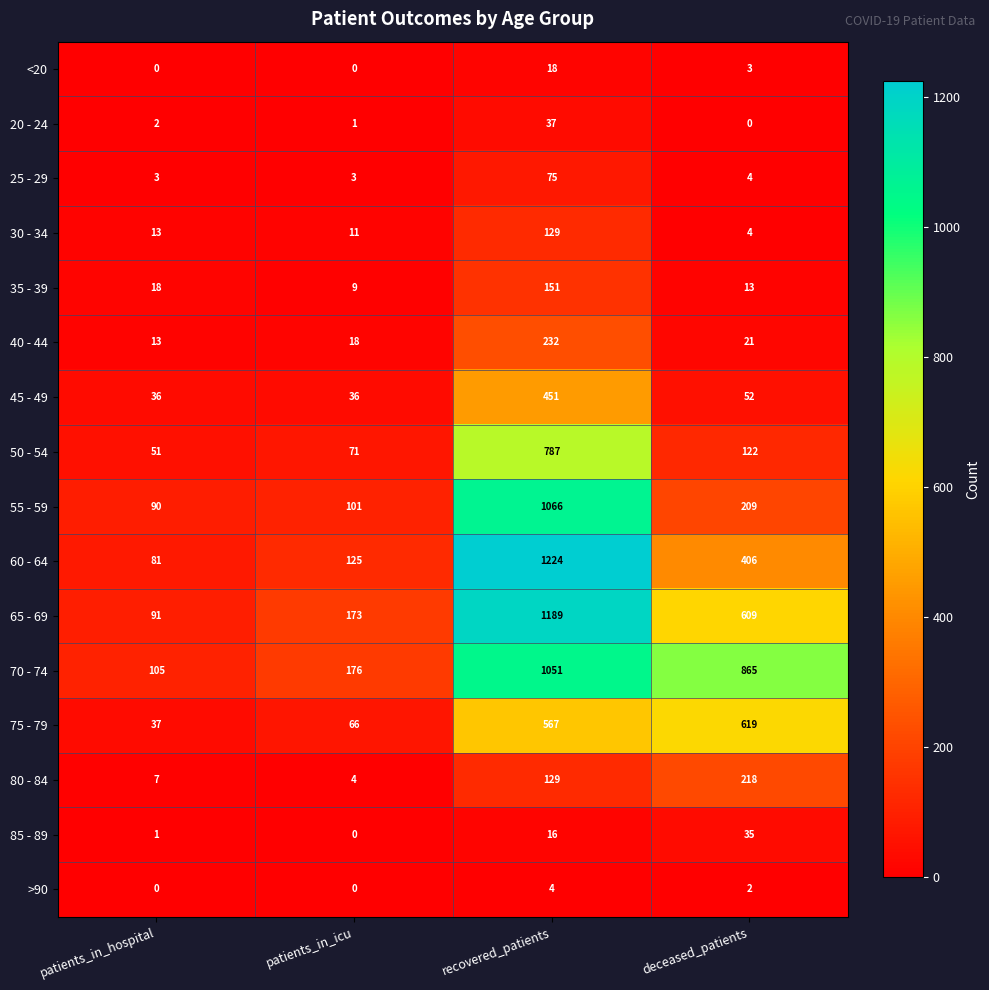

At which label does 55 - 59 first exceed 209?

recovered_patients